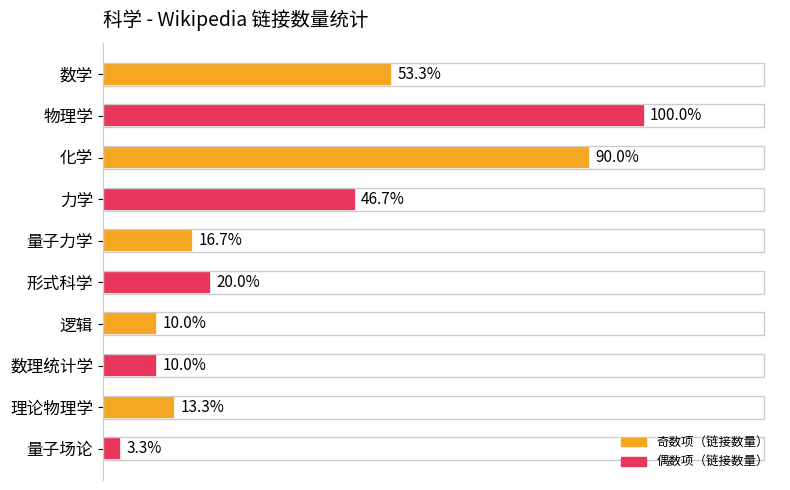

Rank the categories by value from highest to lowest.

物理学, 化学, 数学, 力学, 形式科学, 量子力学, 理论物理学, 逻辑, 数理统计学, 量子场论